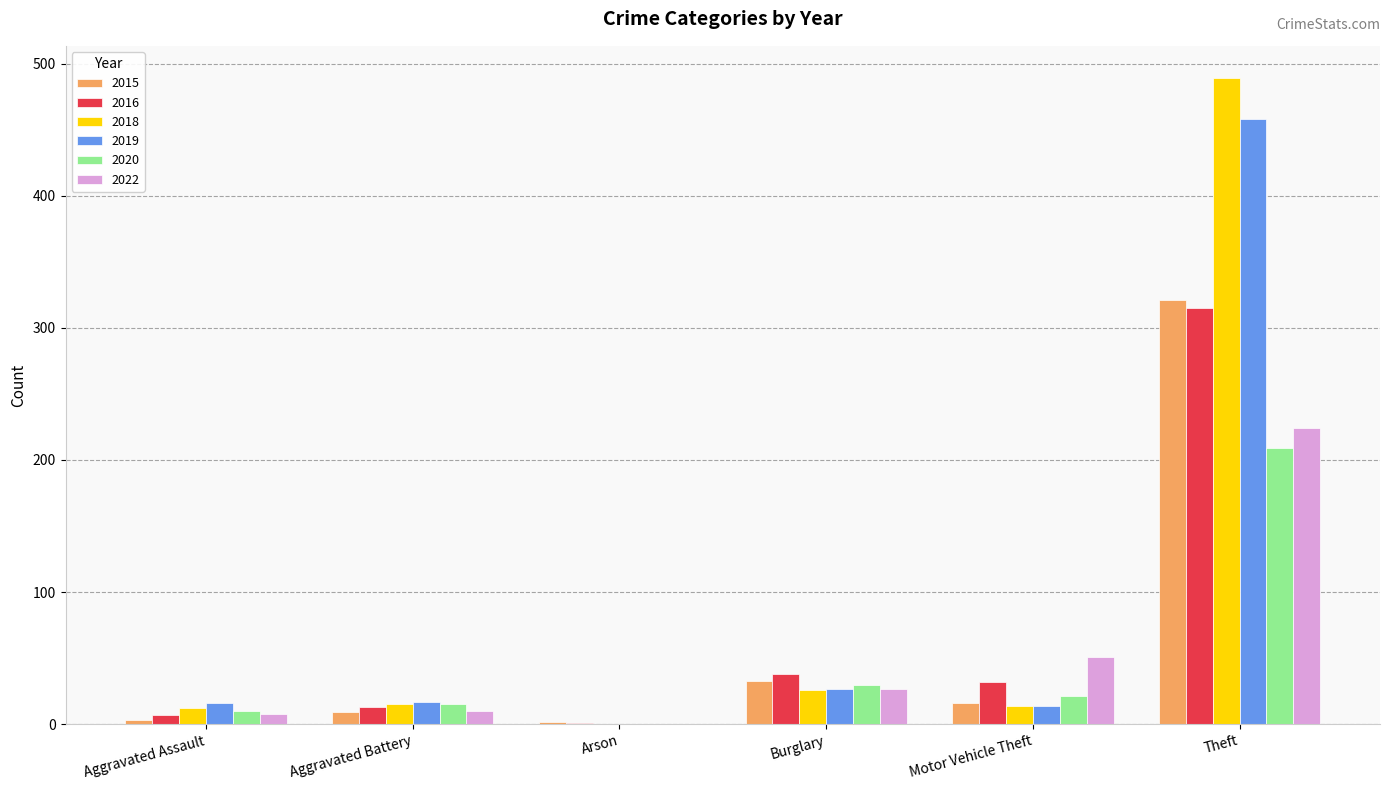

At which category is the sum across all series the highest?

Theft